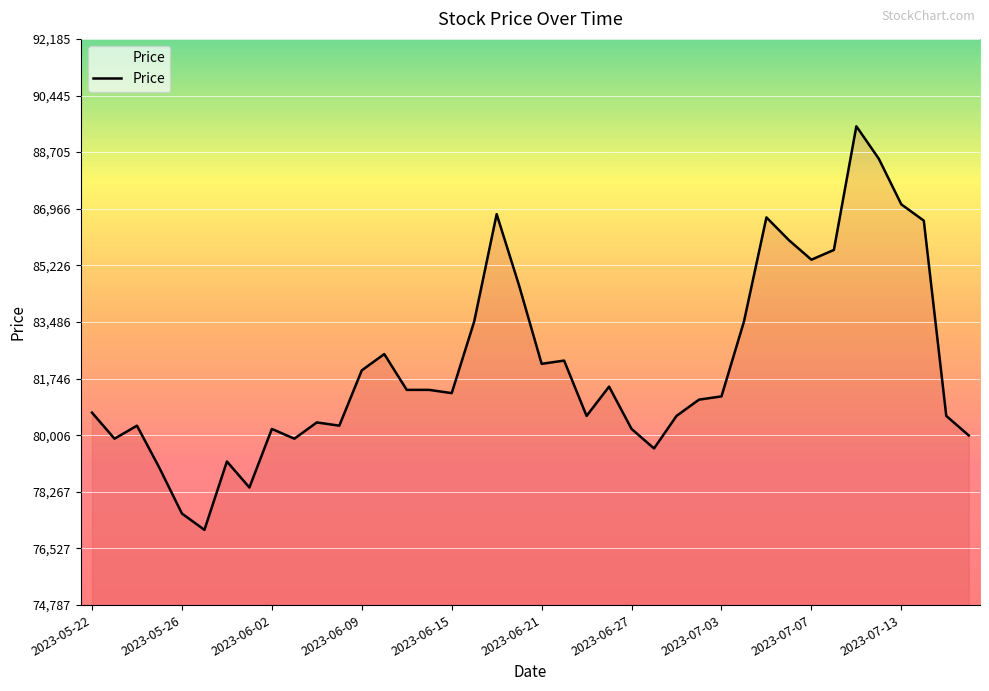

What is the difference between the maximum and minimum values?

12400